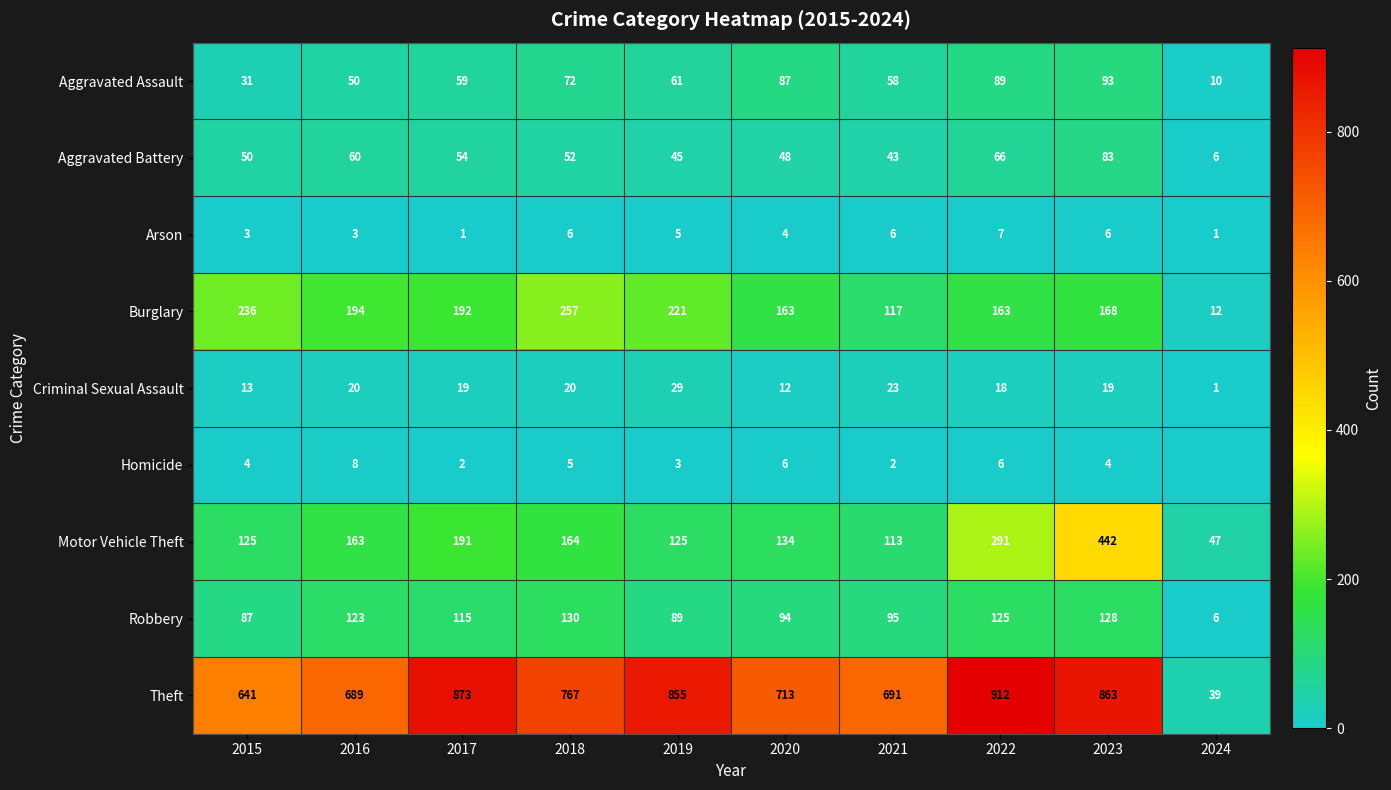

What is the lowest value of the Aggravated Battery series?

6